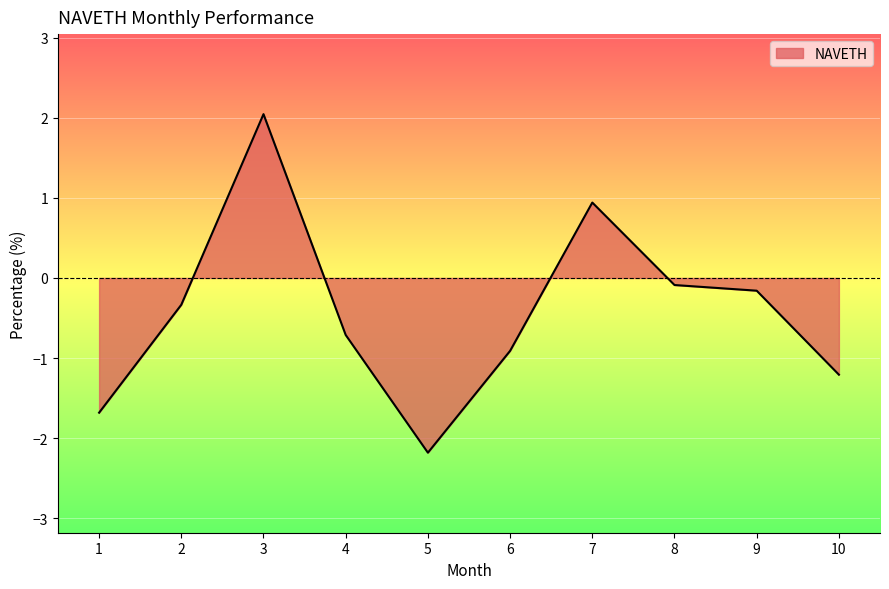

How many series are shown in this chart?

1